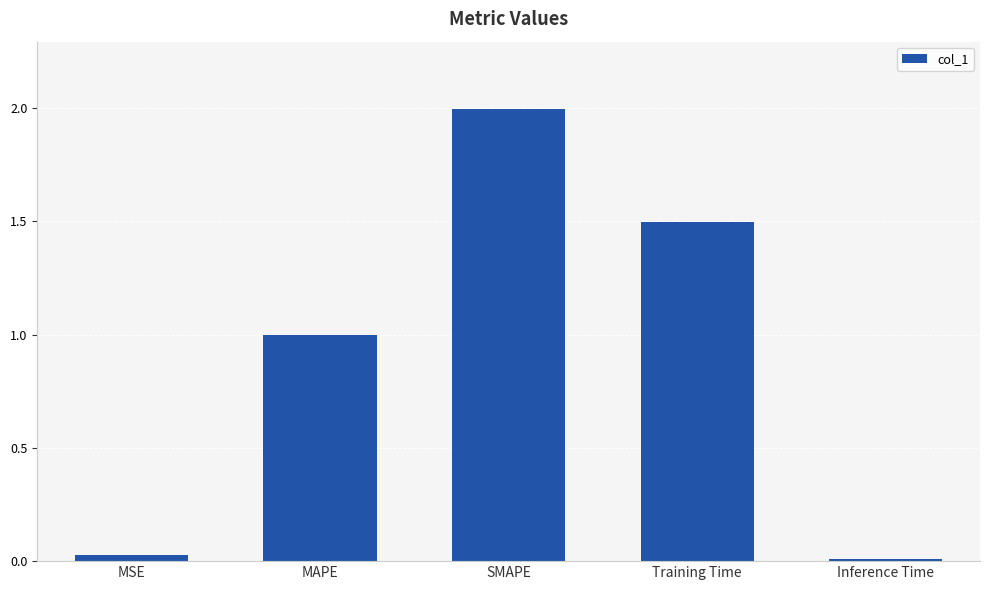

The chart shows a value of 1.1 at SMAPE. True or false?

False